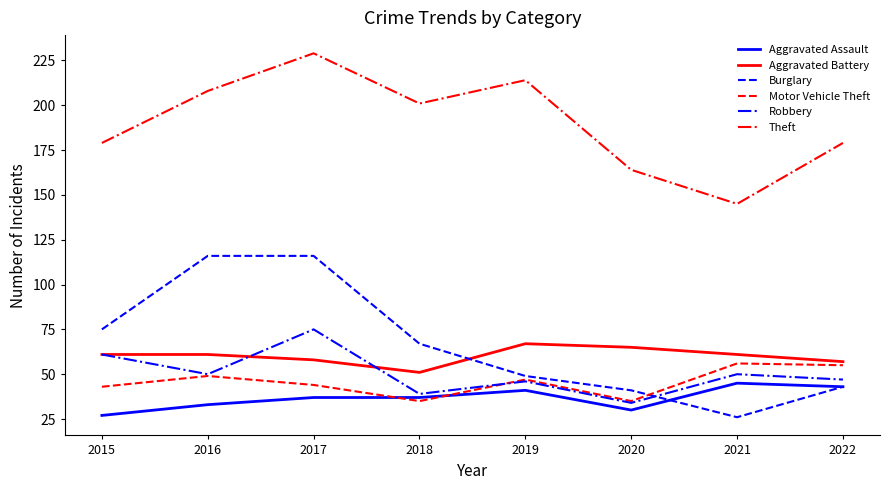

What is the average value of the Aggravated Assault series?

37